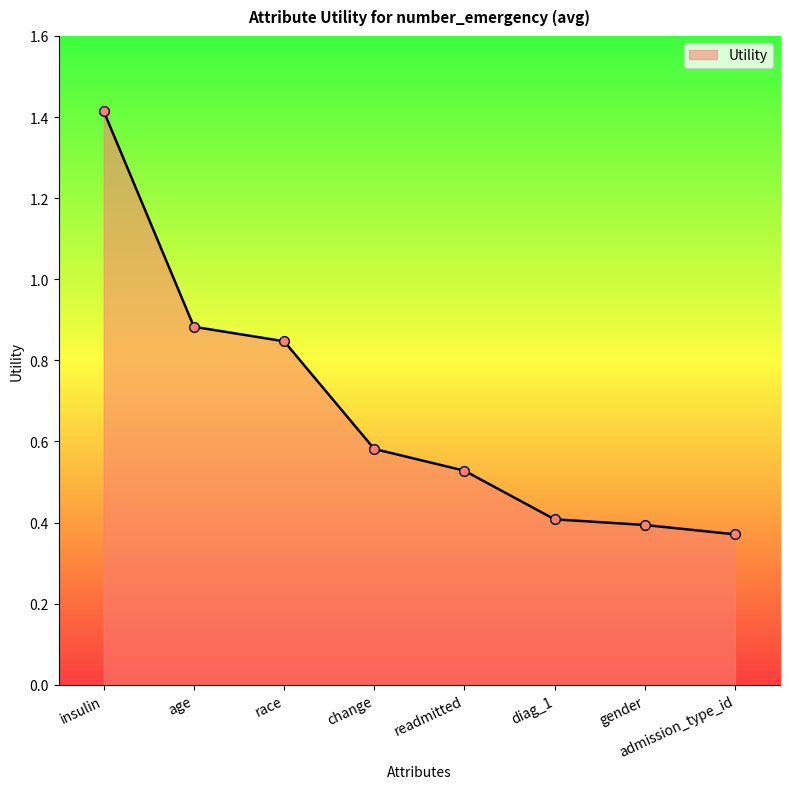

What is the average value?

0.7